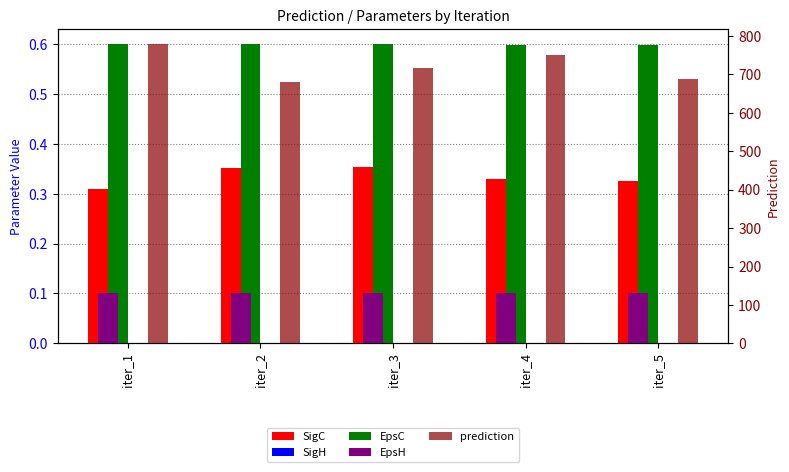

What is the sum of all prediction values?

3616.4